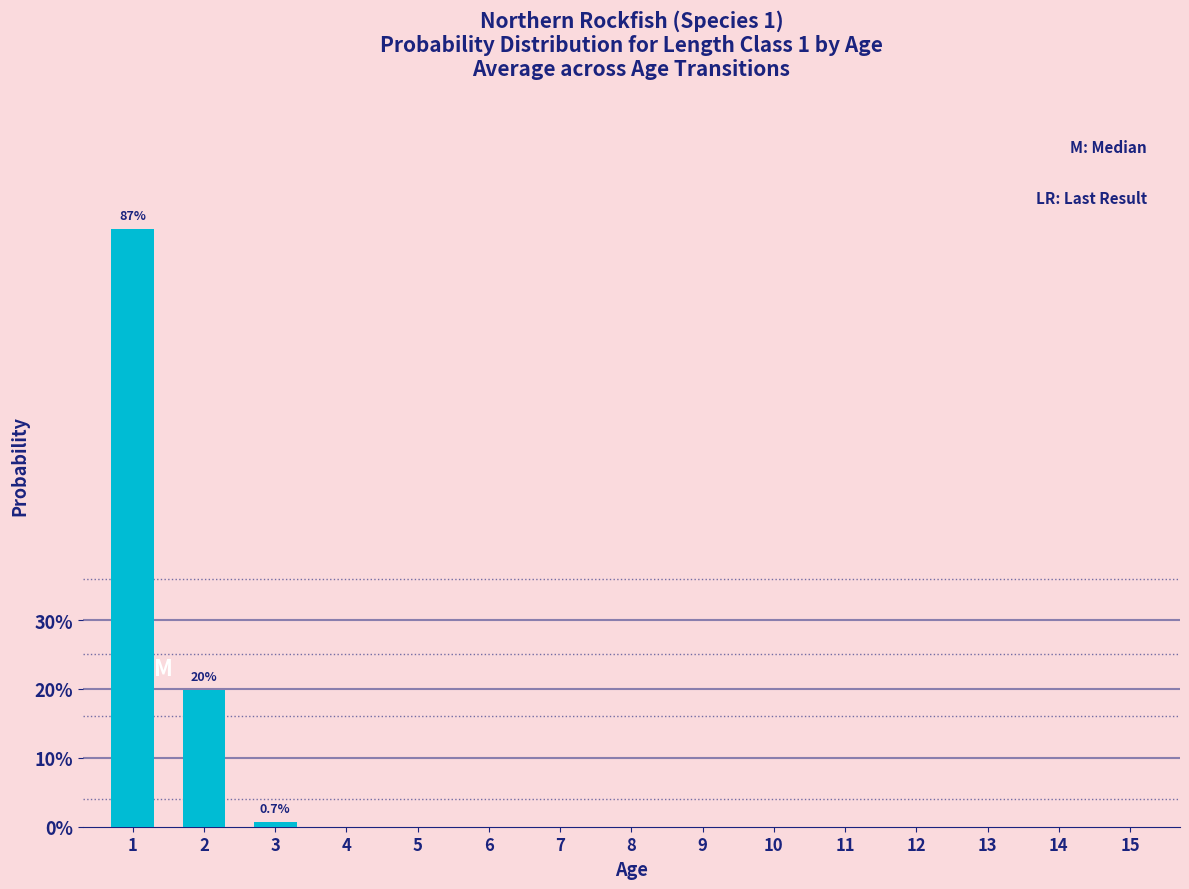

What is the difference between the values at 1 and 13?

0.9